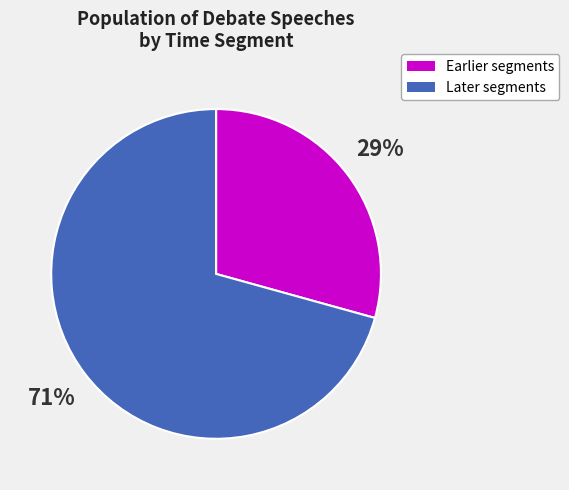

Is there any slice that represents more than half of the pie?

Yes